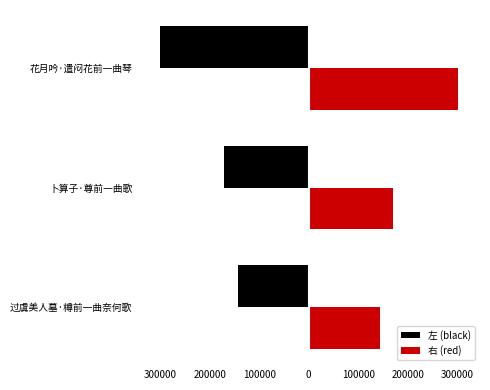

What is the value of the 右 (red) bar at the 1st from the left?

143590